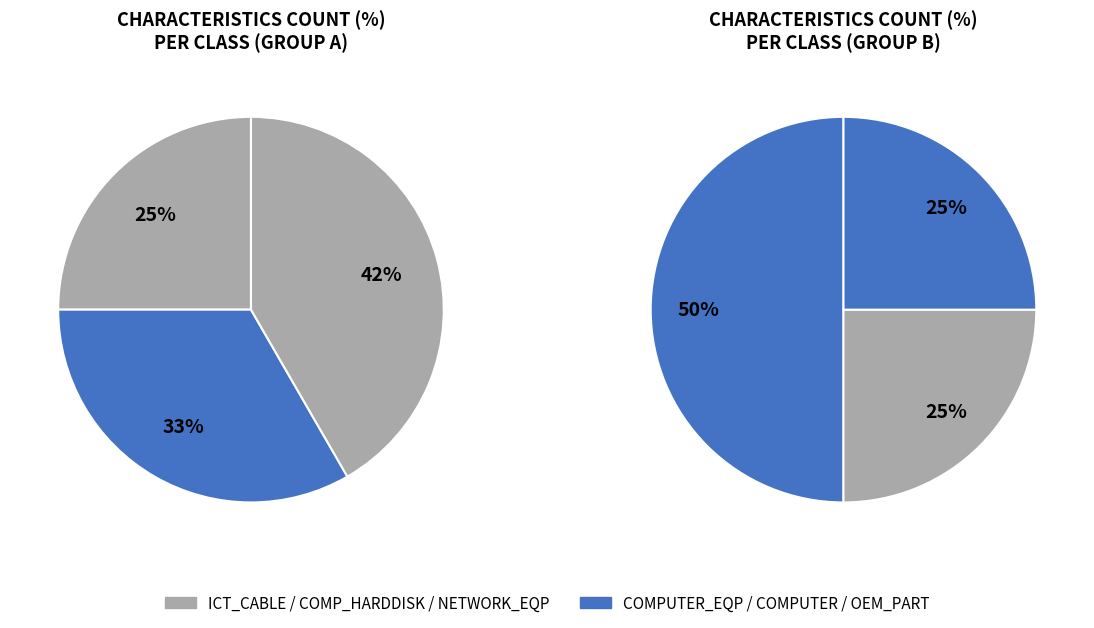

Count the number of slices in the pie.

6